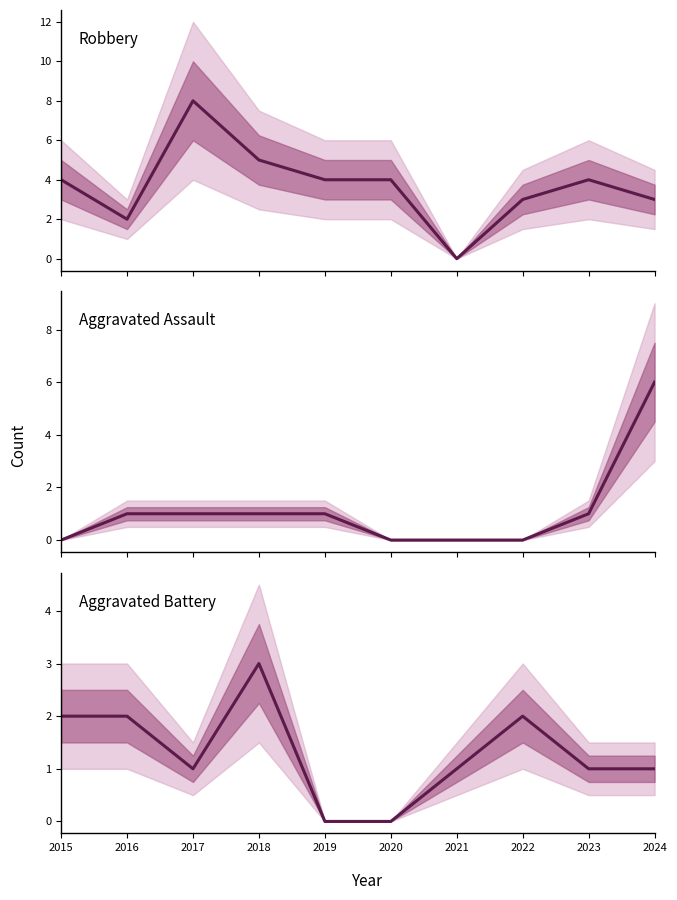

The value of Robbery at 2020 is 6. True or false?

False